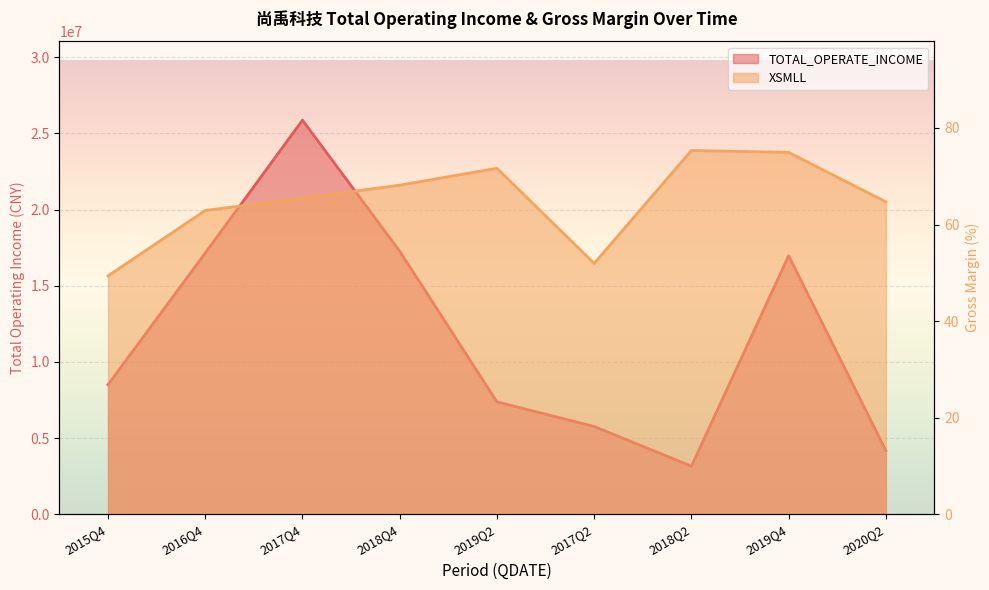

What is the label of the 6th point from the left?

2017Q2